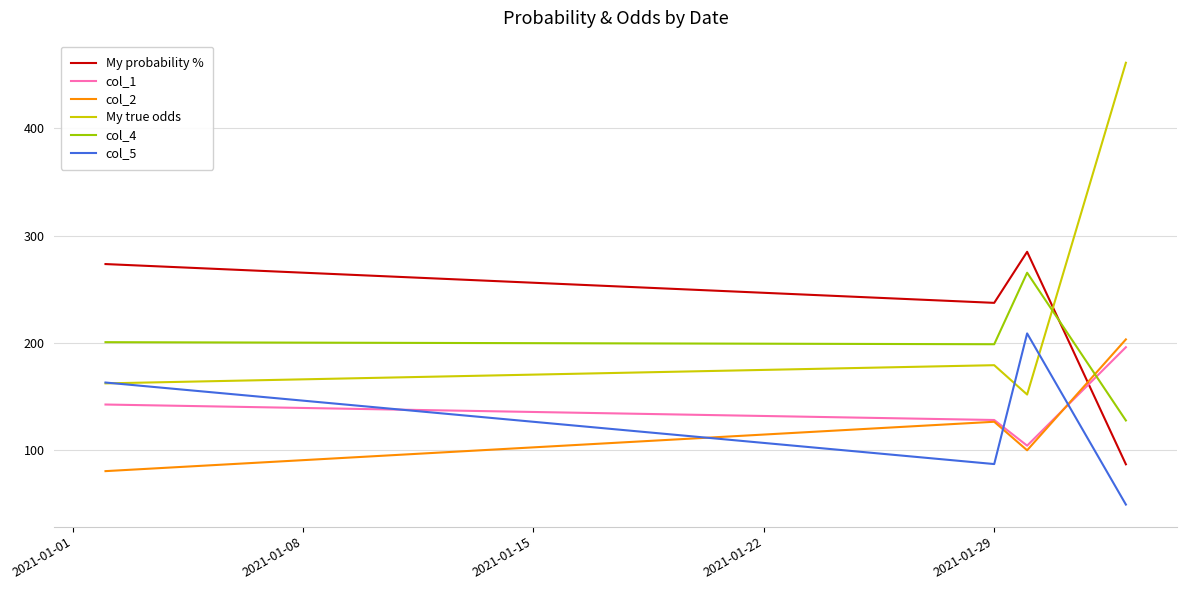

What is the difference between the maximum and minimum values in the My true odds series?

309.4